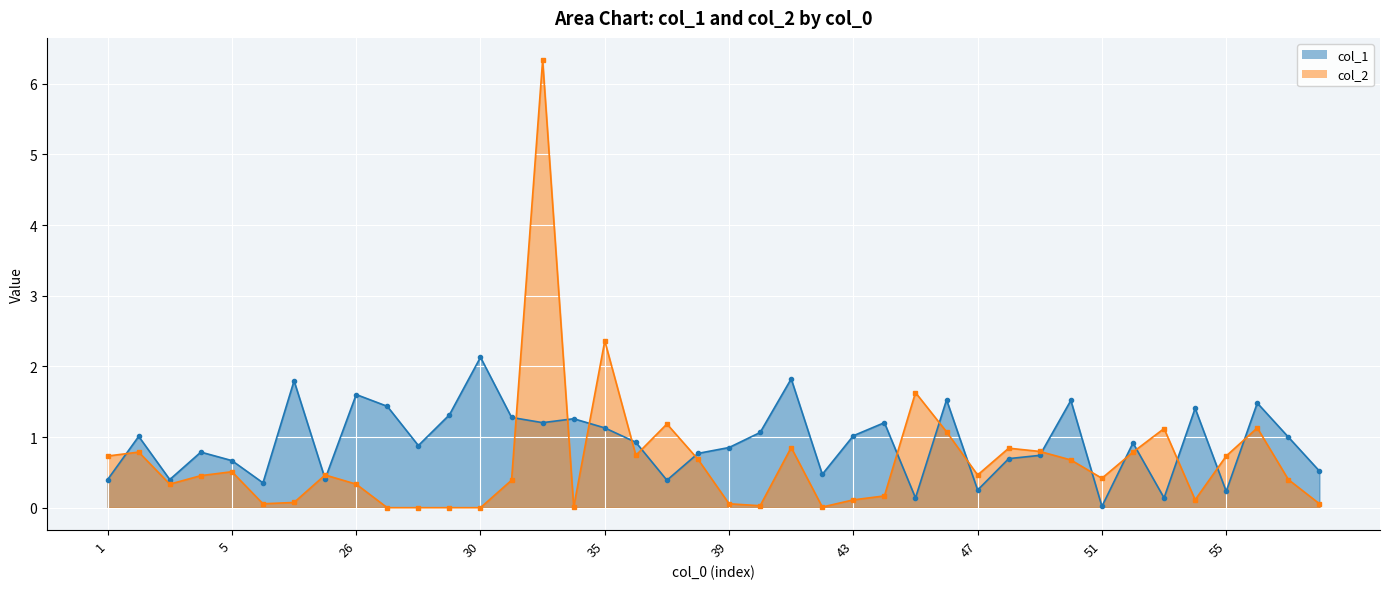

In col_2, how many points are higher than both neighbors (excluding endpoints)?

11